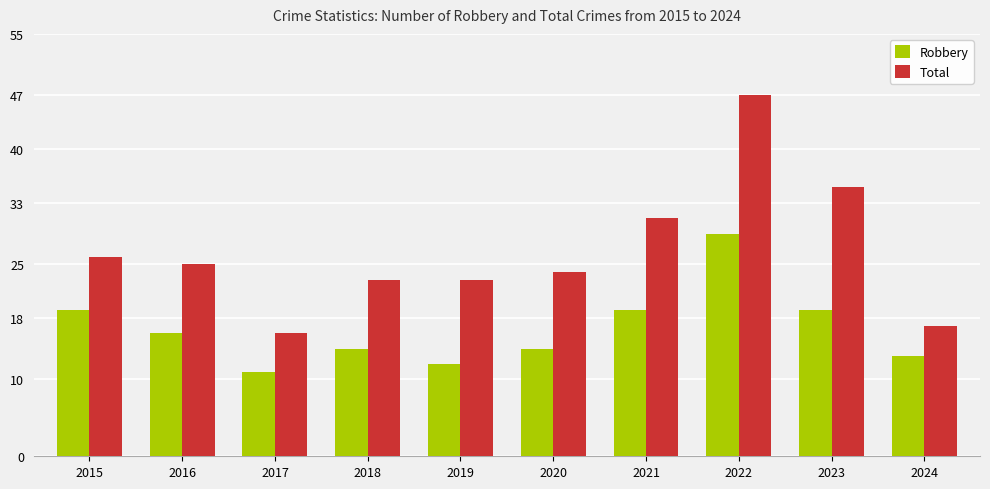

Where does the Total series first go above 25?

2015